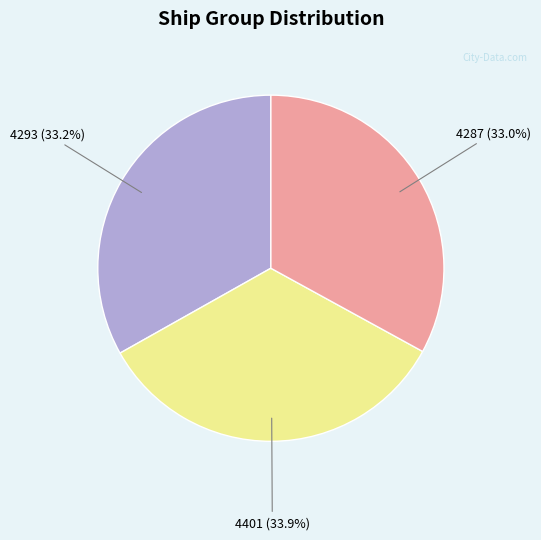

What is the ratio of the value at 4401 to the value at 4293?

1.0